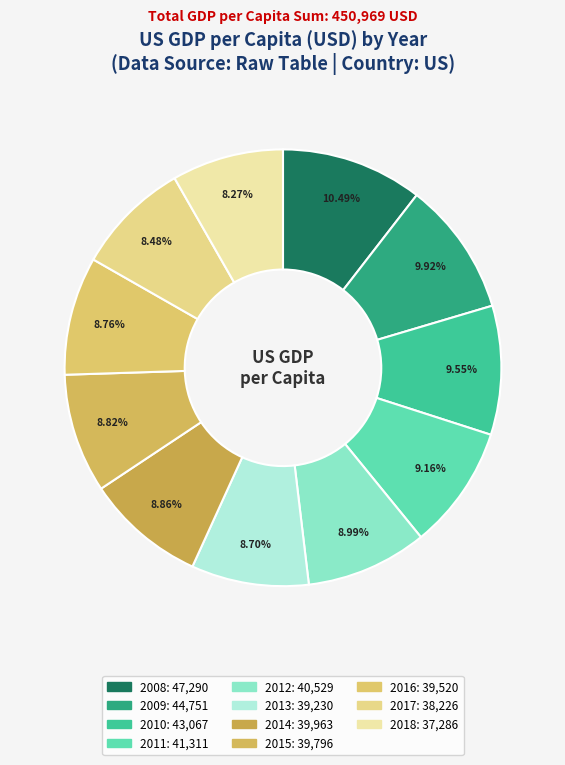

What is the change in value from 2011 to 2013?

-2081